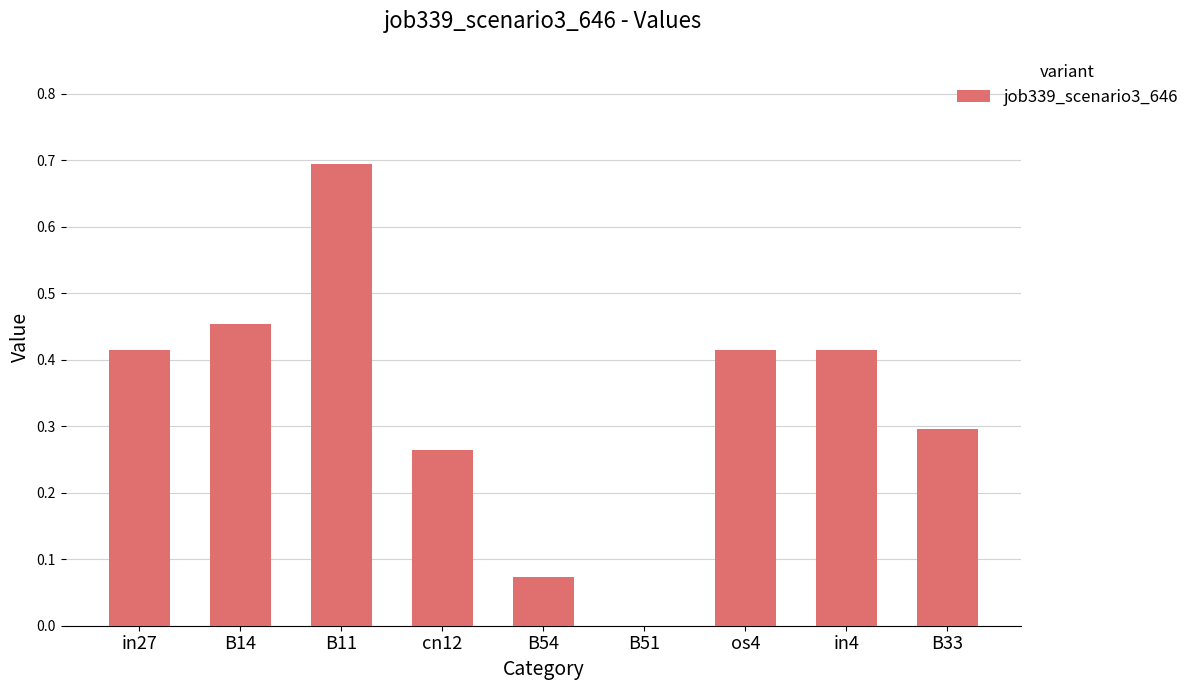

How many data points are above 0?

8